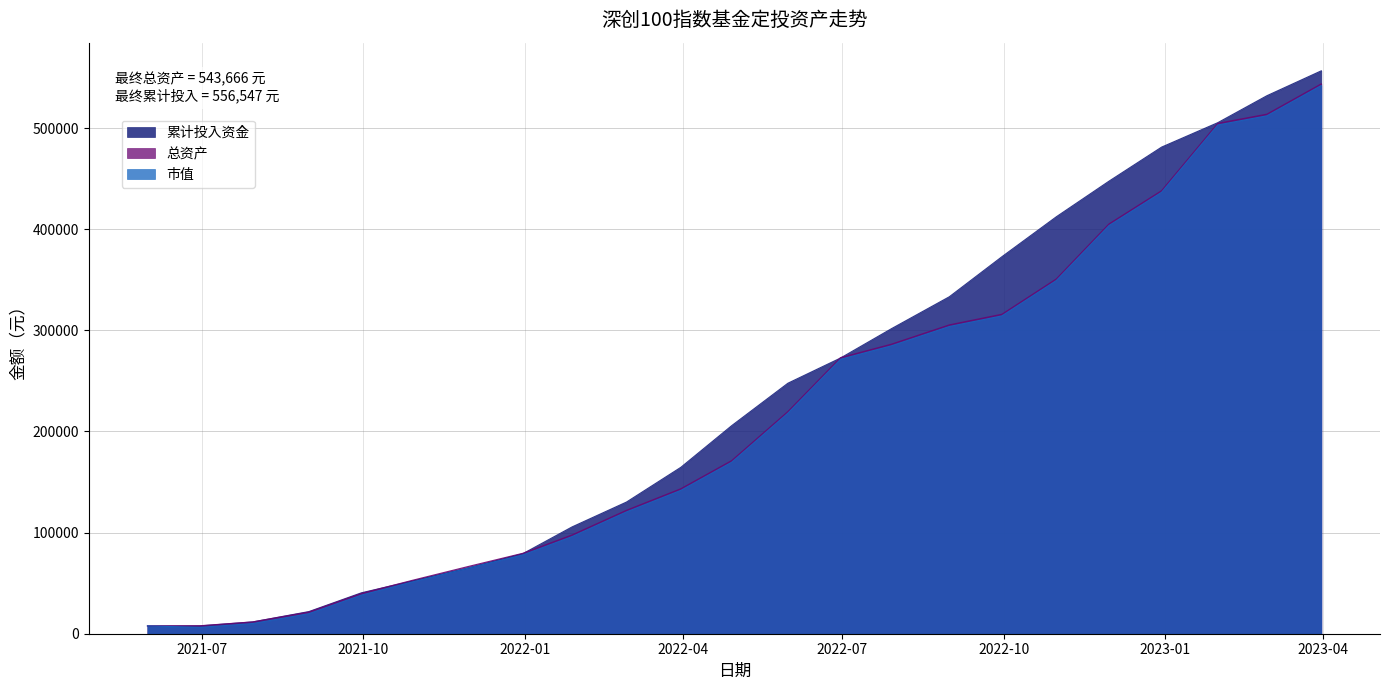

What is the difference between the second highest and second lowest values in the 累计投入资金 series?

524214.3